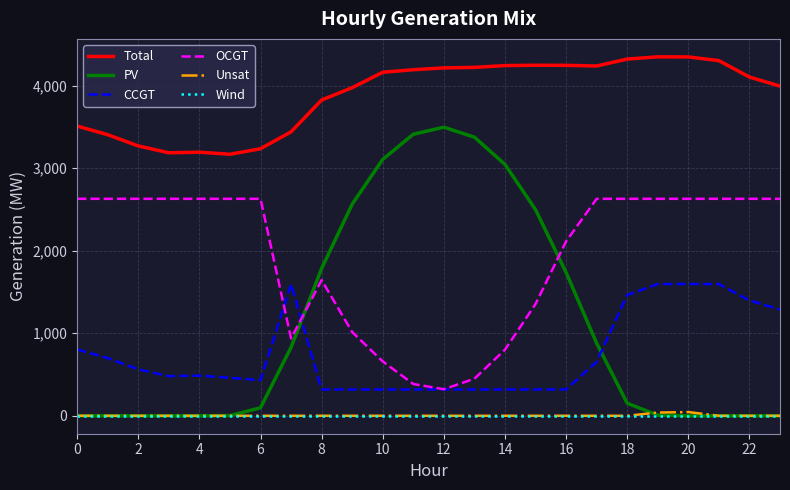

Which series has the widest spread of values?

PV